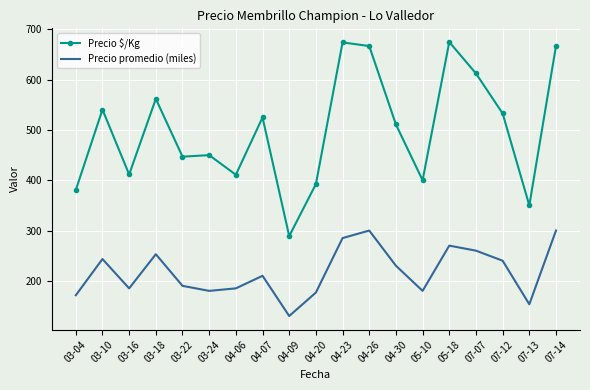

Read the Precio promedio (miles) value at 04-09.

130.0